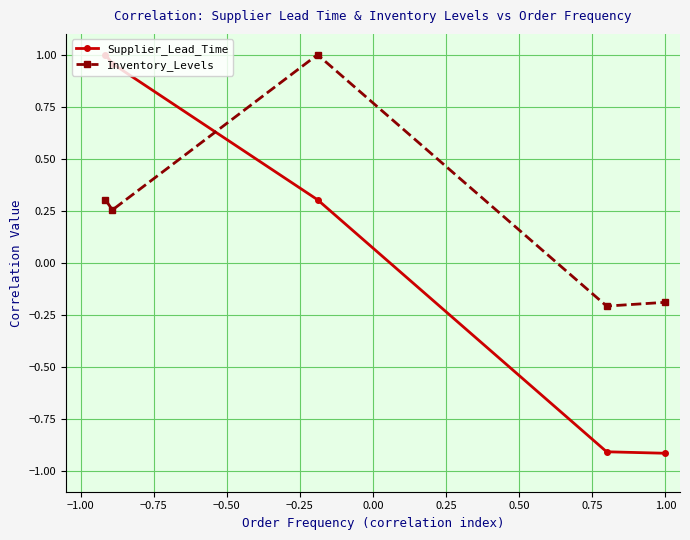

What is the value of the Supplier_Lead_Time point at the 5th from the left?

-0.9